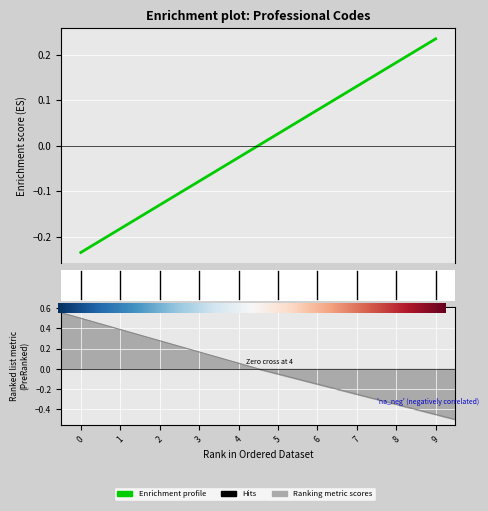

Reading right to left, transcribe all the data shown in this chart.

0.2	0.2	0.1	0.1	0.0	-0.0	-0.1	-0.1	-0.2	-0.2